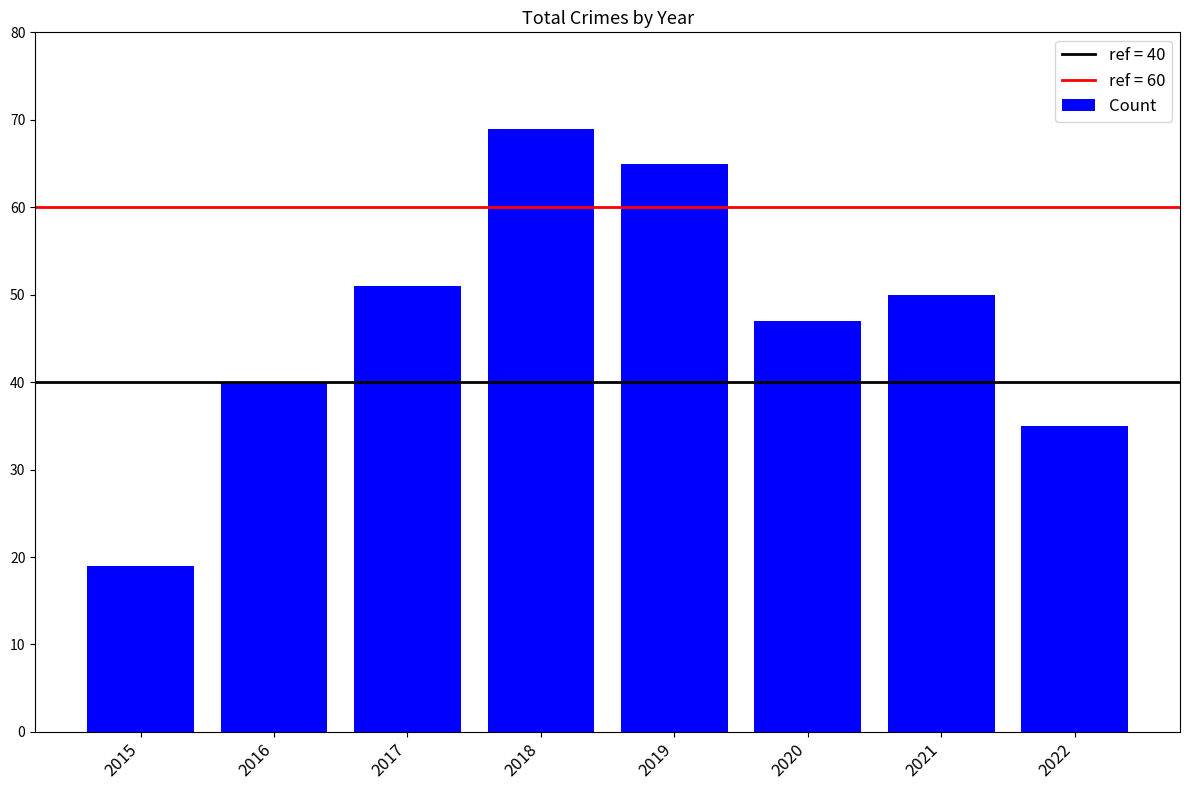

Rank the categories by value from lowest to highest.

2015, 2022, 2016, 2020, 2021, 2017, 2019, 2018